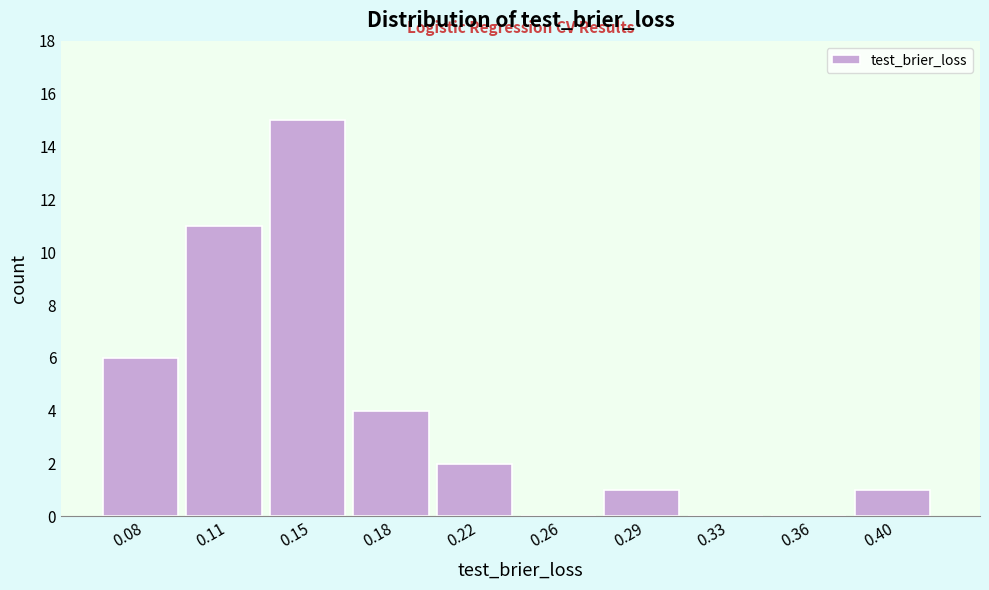

Reading left to right, transcribe all the data shown in this chart.

0.08=6	0.11=11	0.15=15	0.18=4	0.22=2	0.26=0	0.29=1	0.33=0	0.36=0	0.40=1